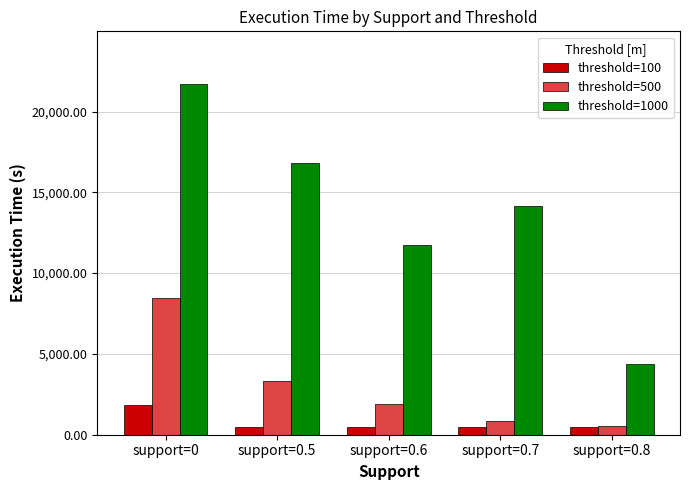

What is the highest value of the threshold=500 series?

8462.0